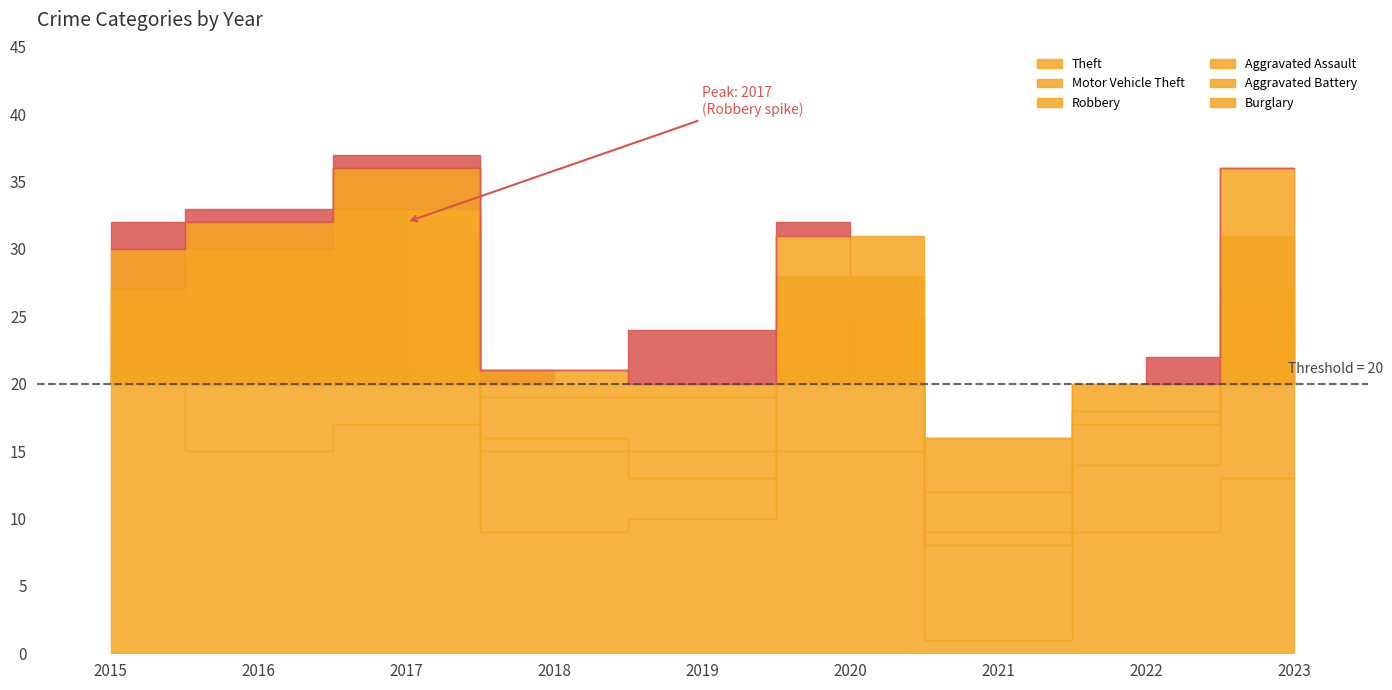

Which category has the lowest value in the Aggravated Assault series?

2015